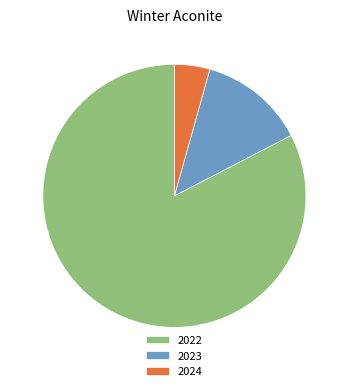

Combined, do 2024 and 2023 account for over 50%?

No